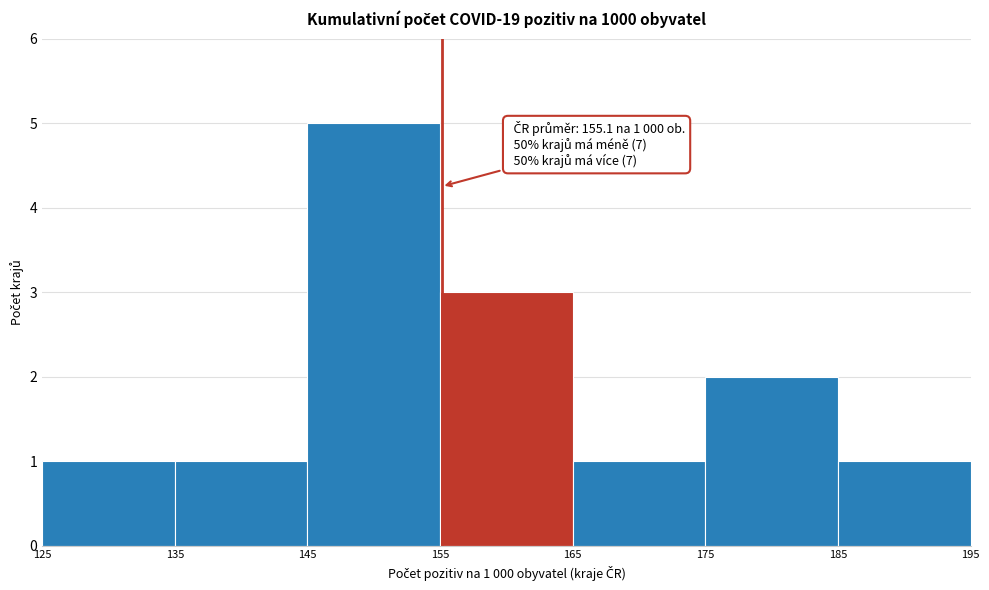

Which range on the x-axis has the tallest bar?

145 to 155